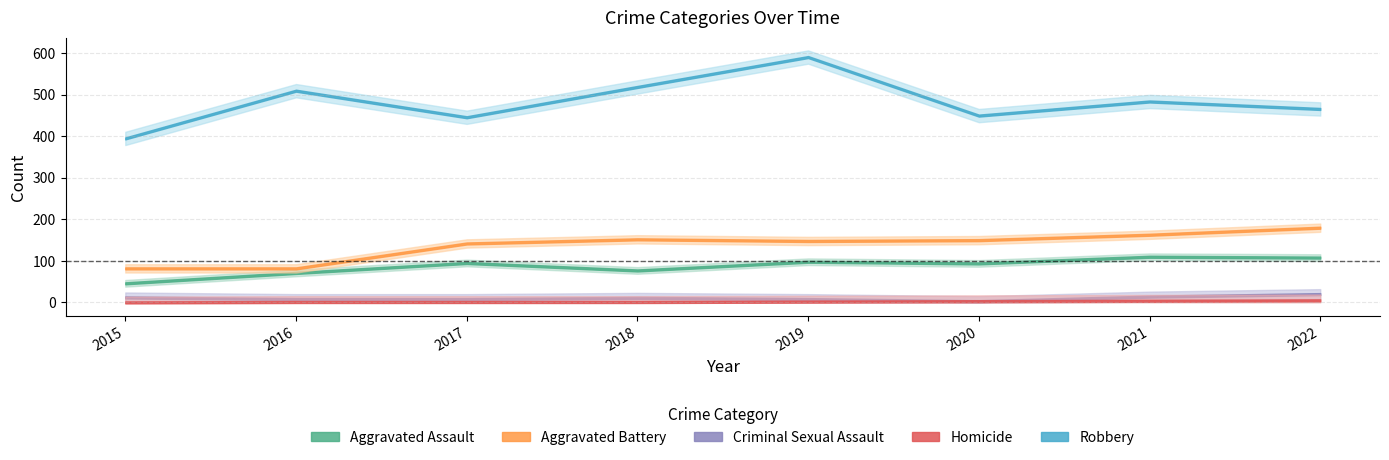

The Robbery series shows 223 at 2016. True or false?

False